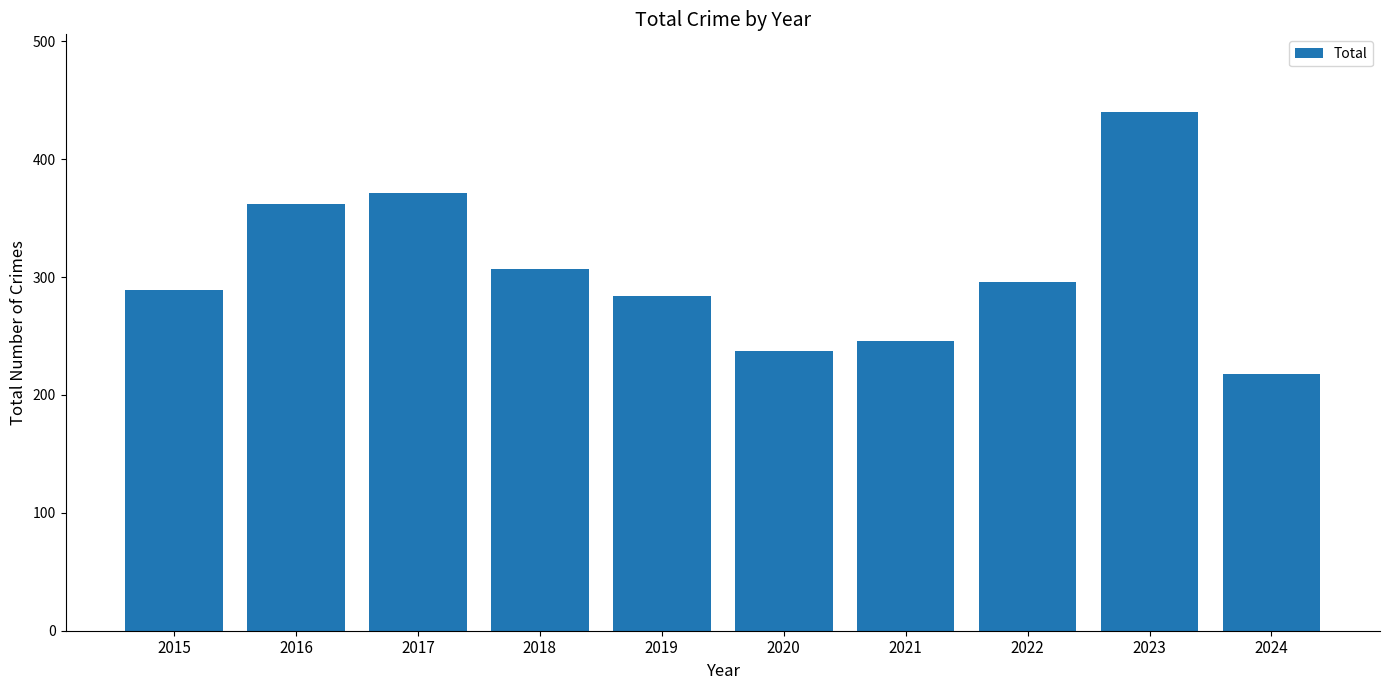

What is the average value?

305